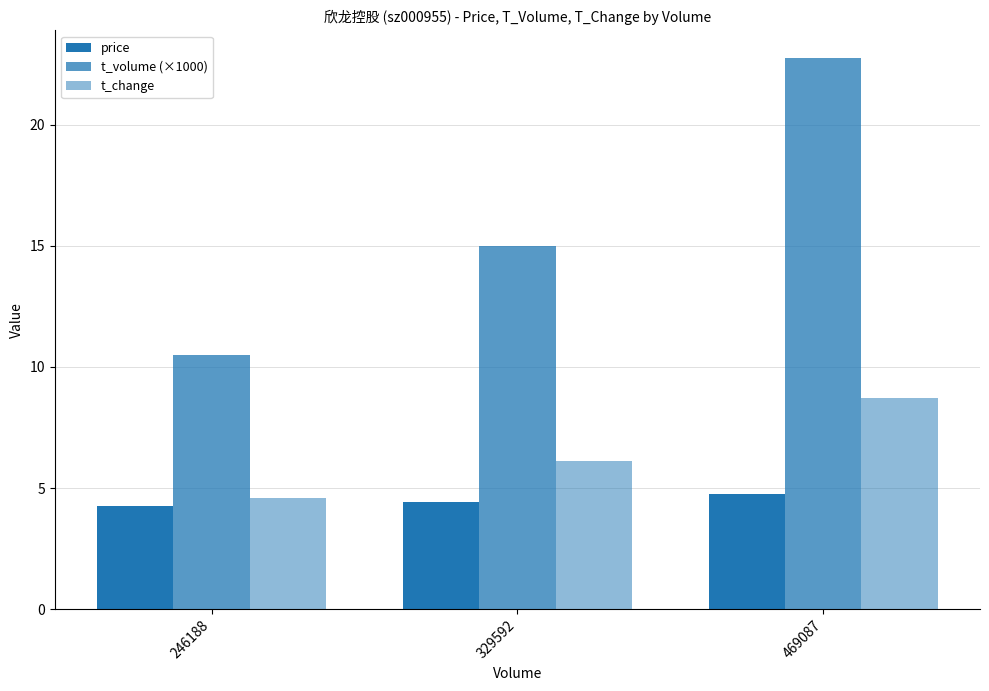

Reading right to left, transcribe all the data shown in this chart.

price: 469087=4.8	329592=4.4	246188=4.2
t_volume (×1000): 469087=22.8	329592=15.0	246188=10.5
t_change: 469087=8.7	329592=6.1	246188=4.6